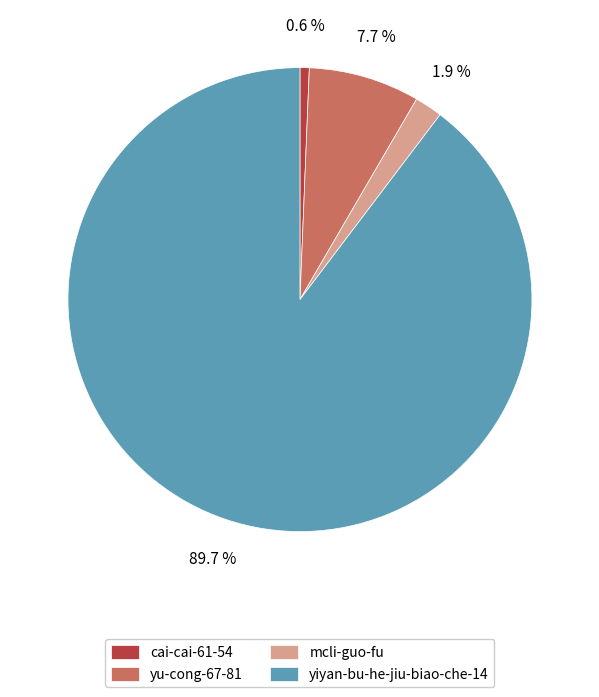

To the nearest percent, what portion does mcli-guo-fu represent?

2%